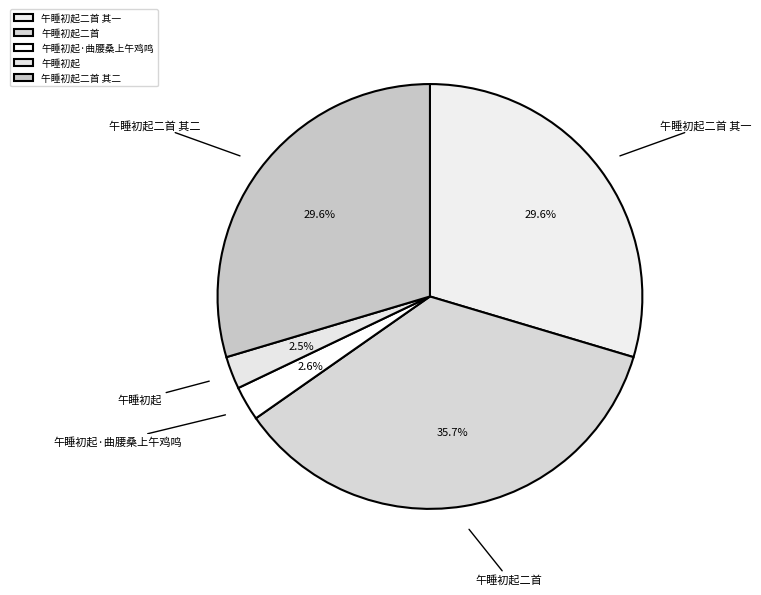

To the nearest percent, what percentage of the pie is 午睡初起二首?

36%